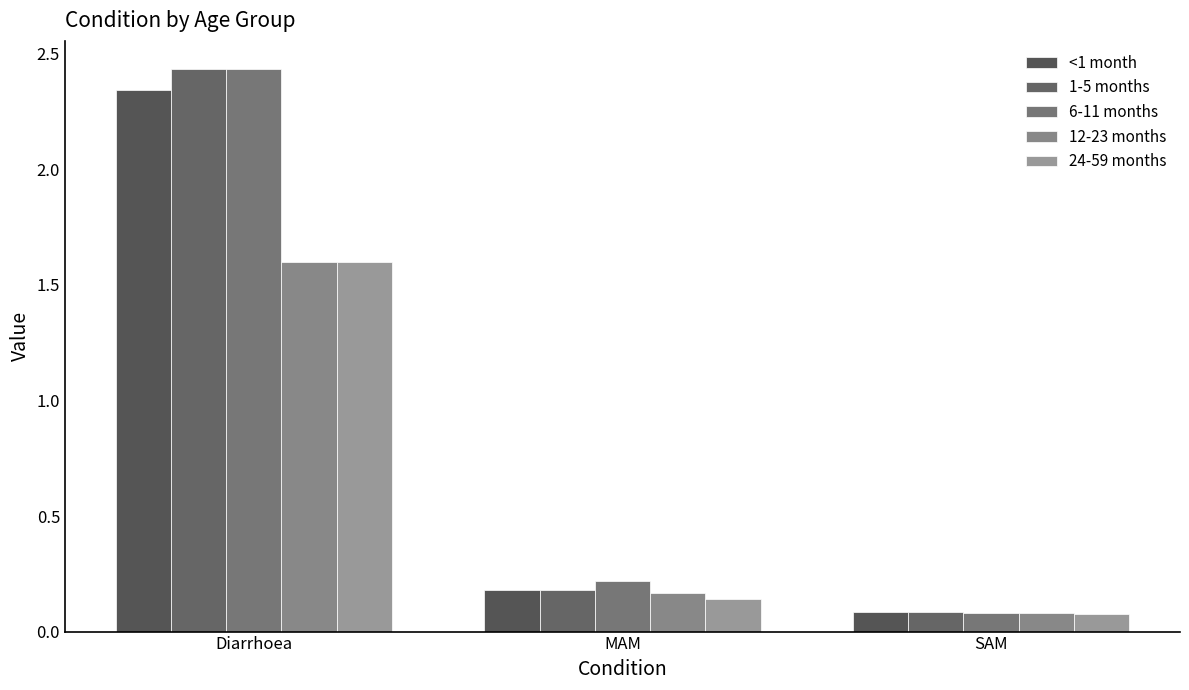

What are all the series names shown in the legend?

<1 month, 1-5 months, 6-11 months, 12-23 months, 24-59 months